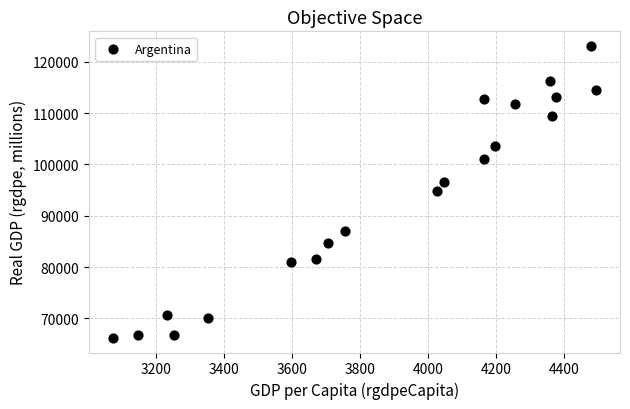

What is the range of Y values (max minus min)?

56848.4